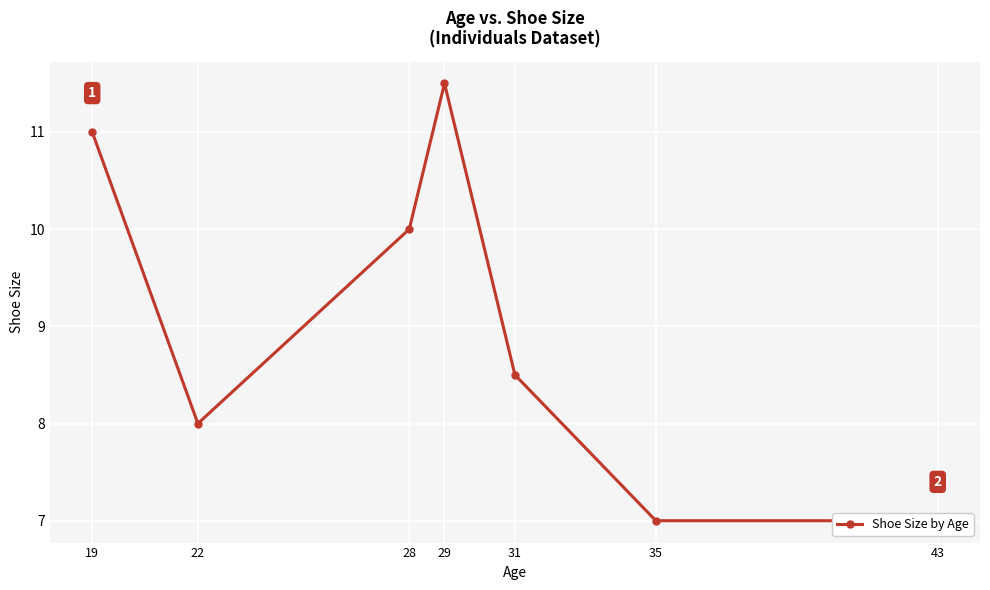

How many data points does each series have?

7